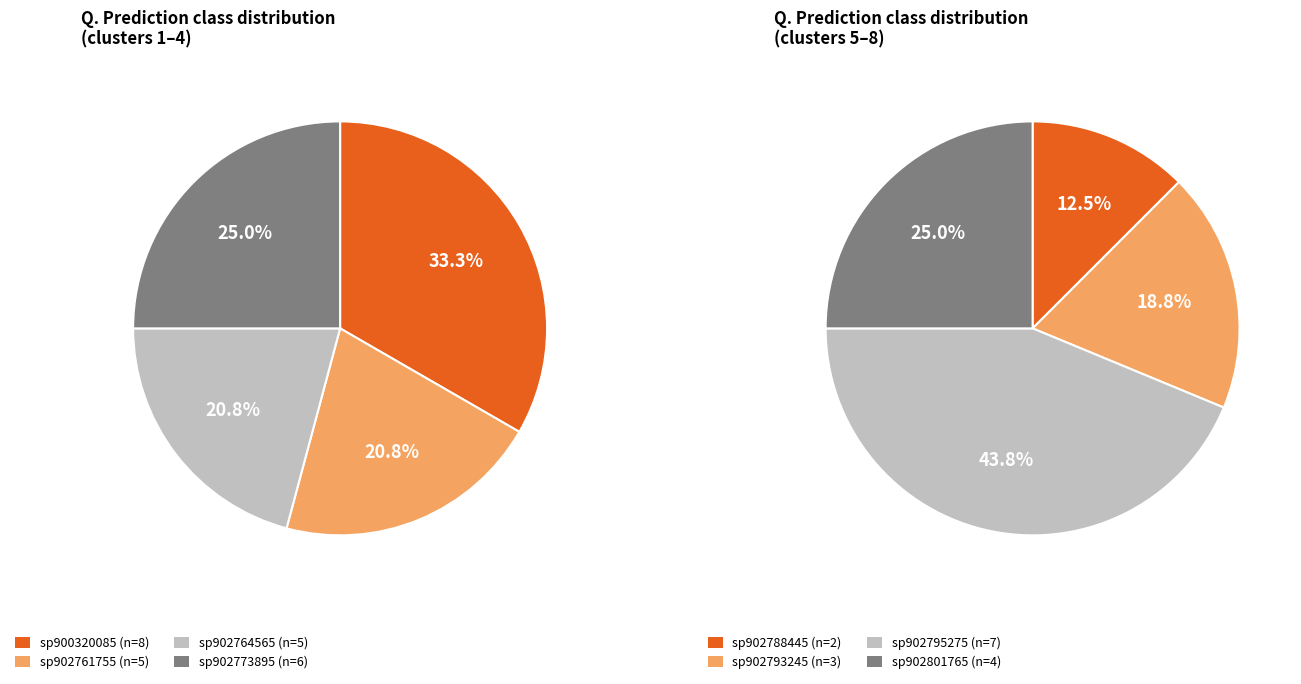

To the nearest percent, what is the combined percentage of sp902761755 and sp902788445?

18%